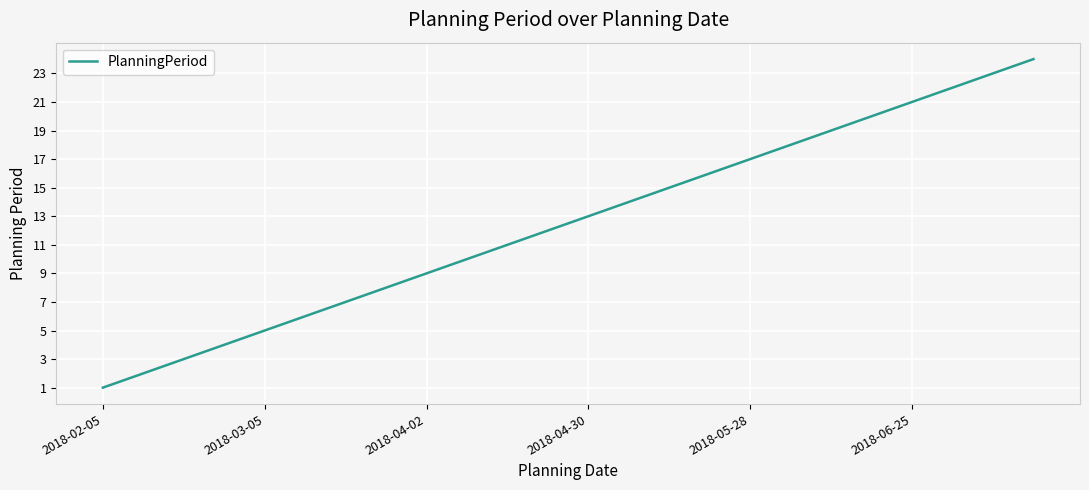

What is the difference between the maximum and minimum values?

23